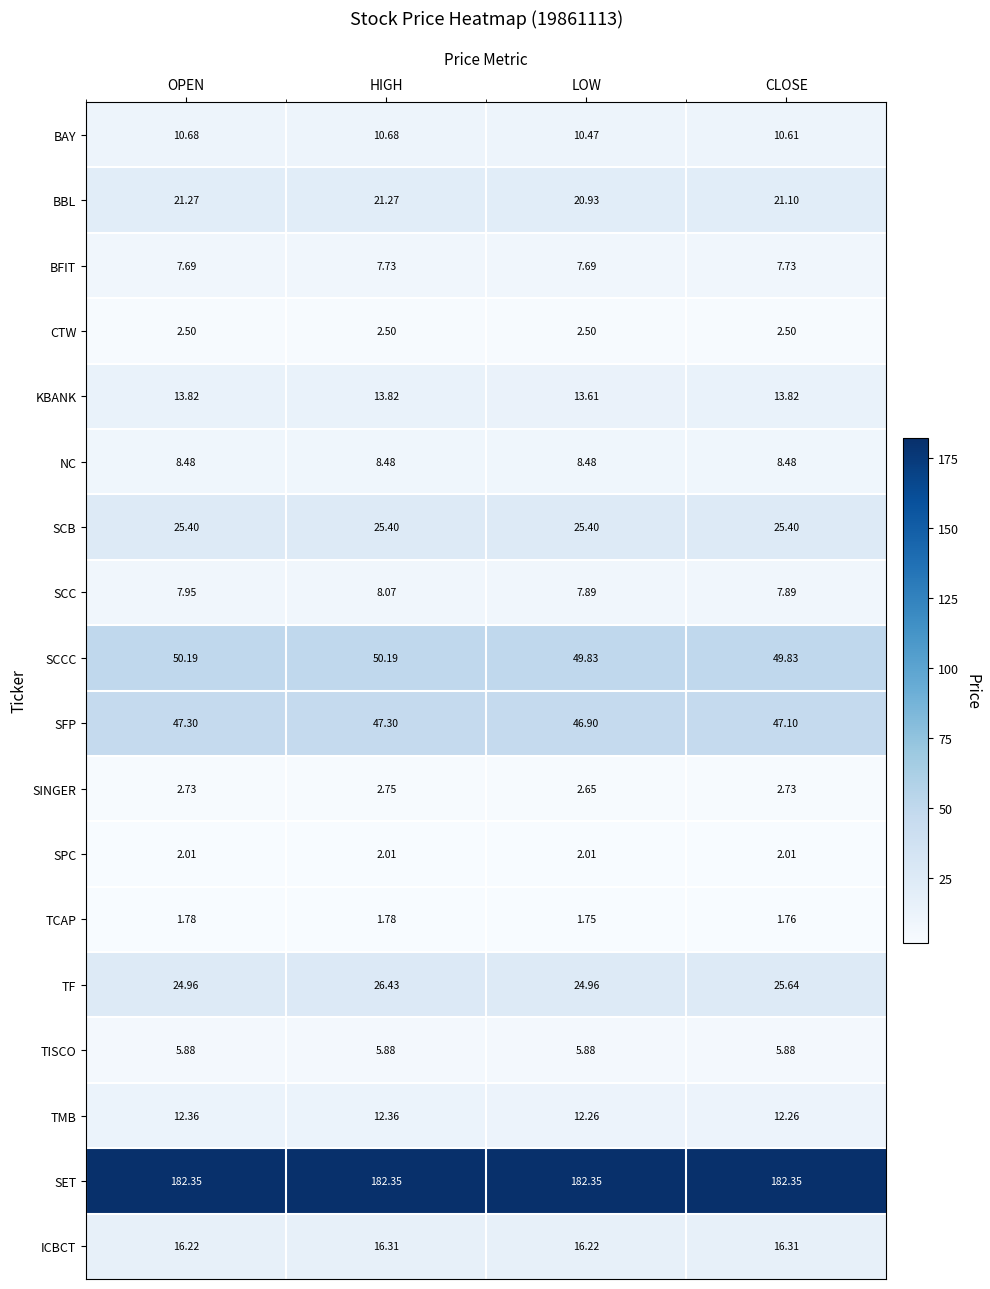

At which category is the sum across all series the highest?

HIGH